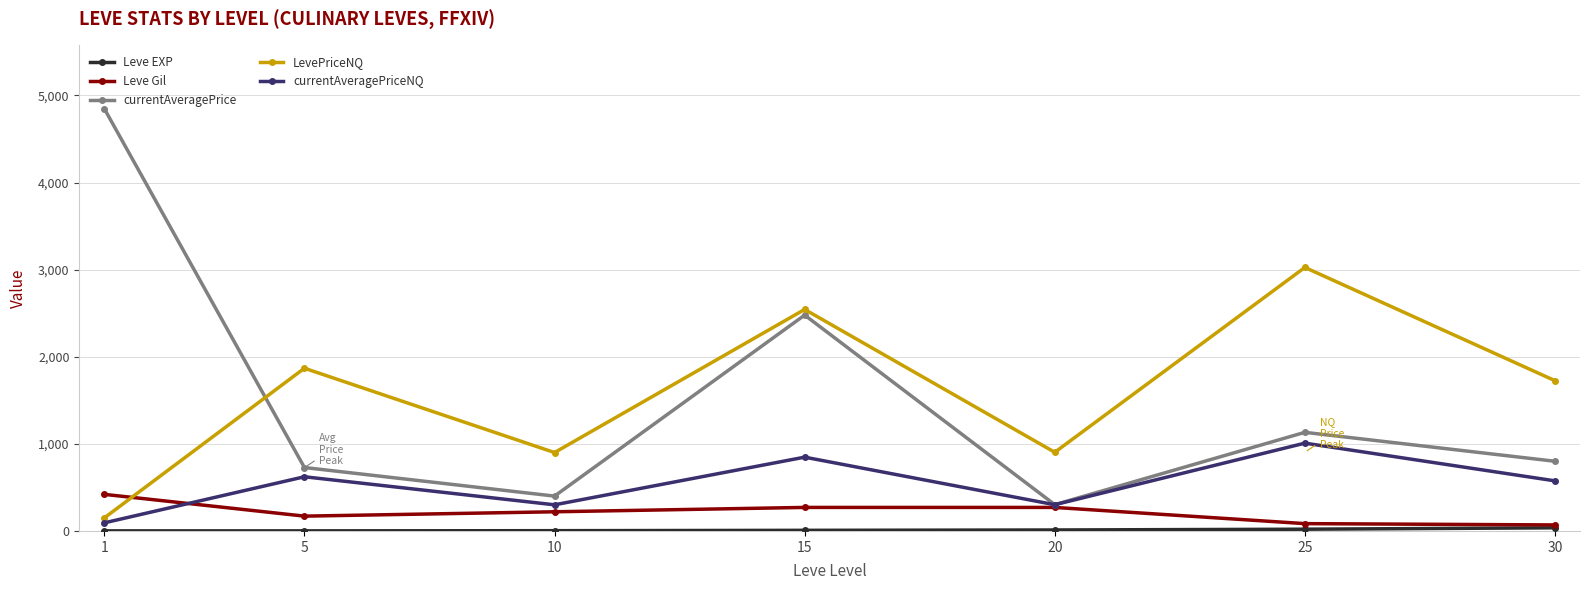

What is the sum of the currentAveragePrice values at 15 and 10?

2878